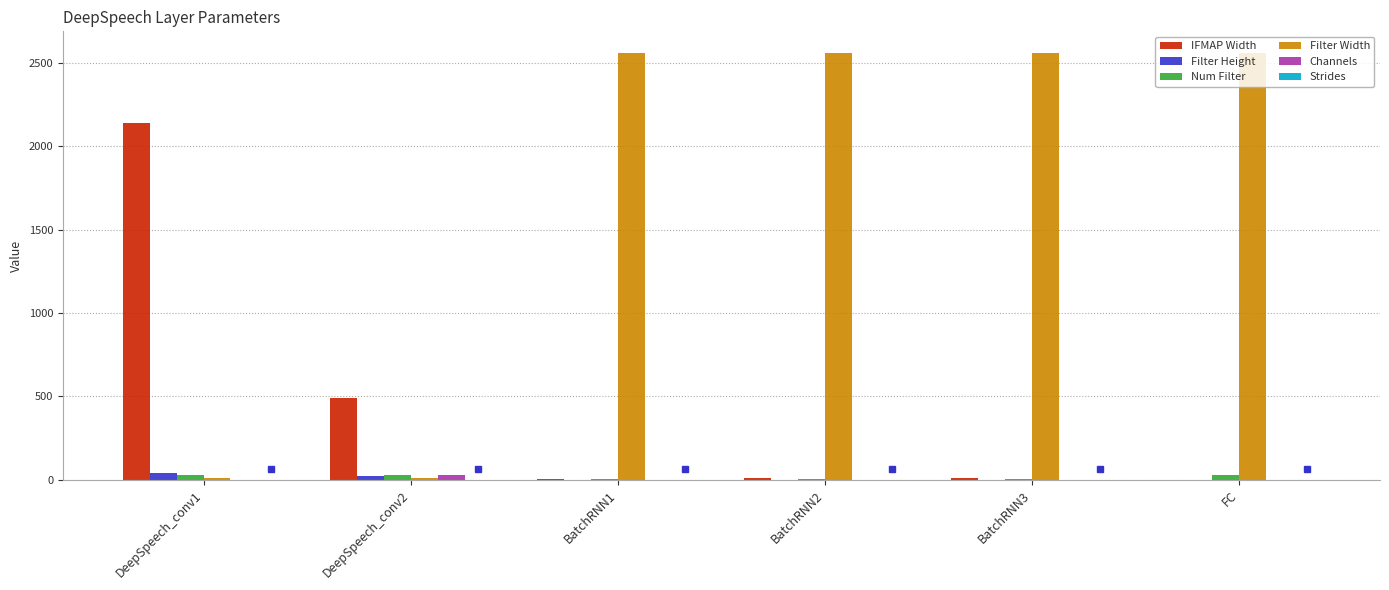

Which series has the largest total across all categories?

Filter Width